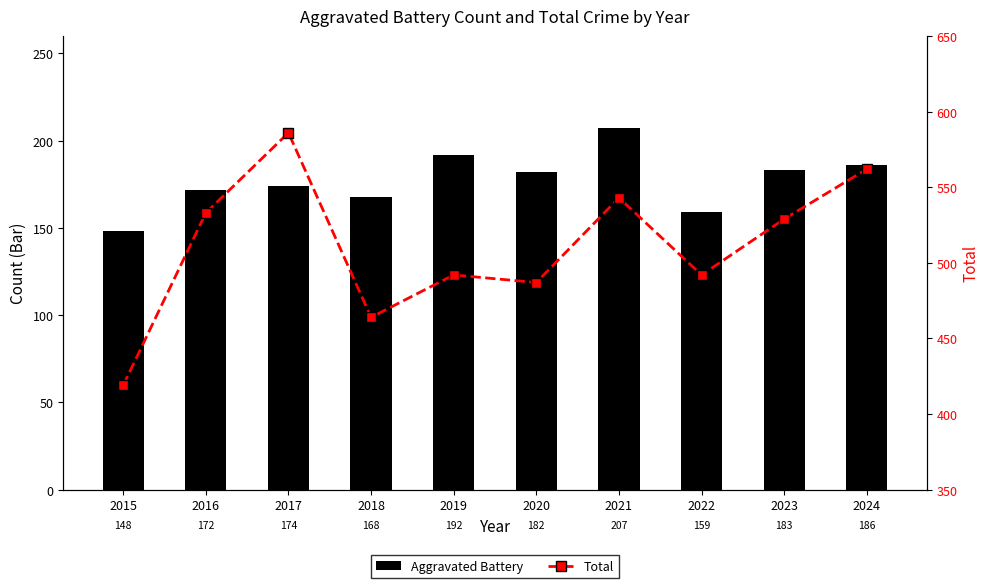

What is the approximate value of Total at 2018?

464